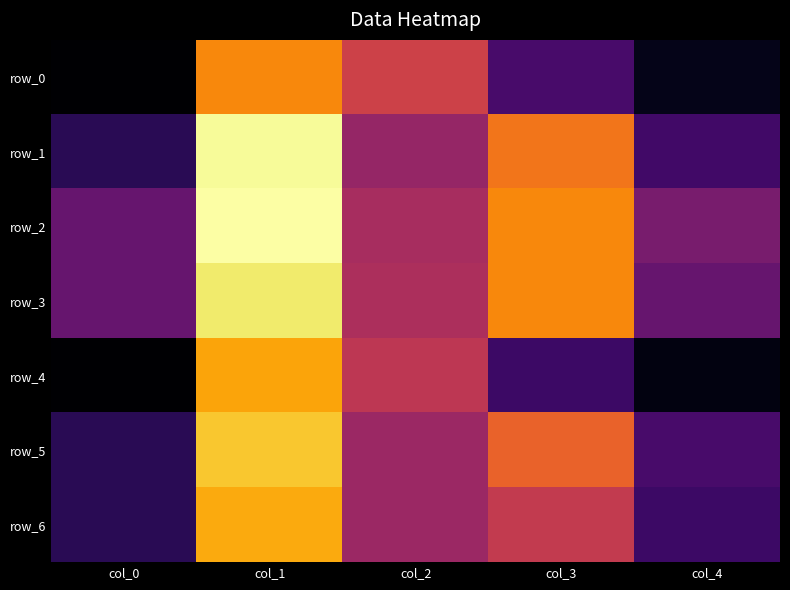

At which category is the sum across all series the highest?

col_1